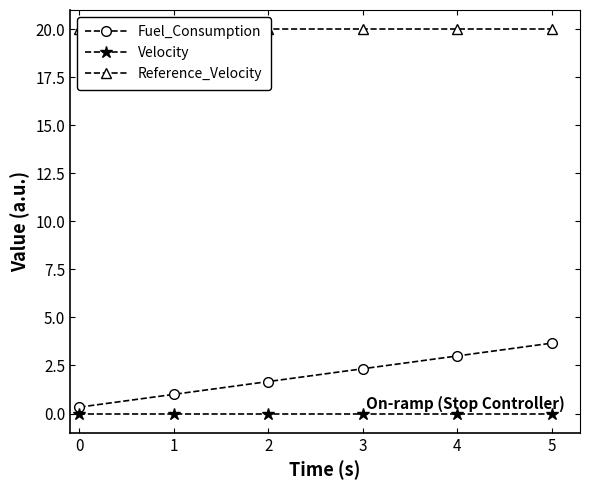

What is the maximum value shown in the chart?

20.0